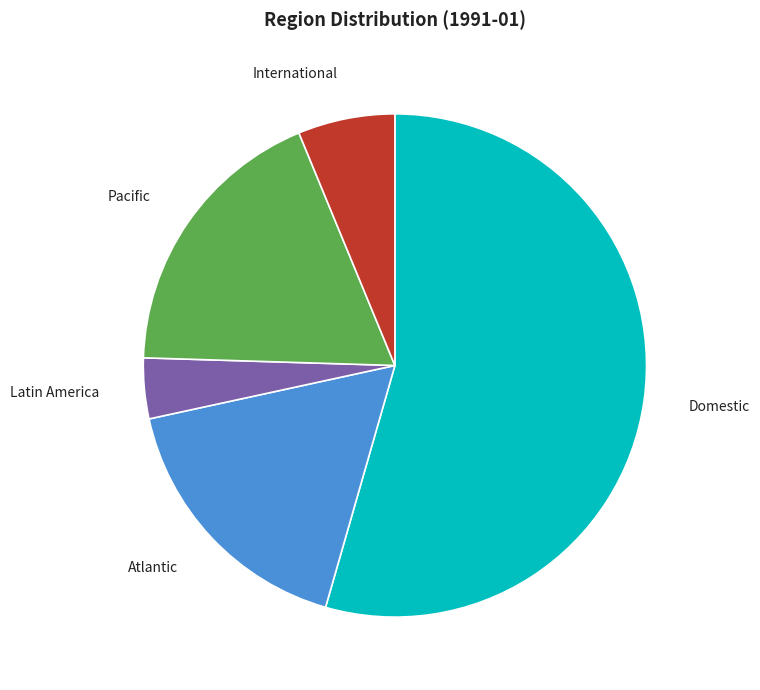

Is there any slice that represents more than half of the pie?

Yes